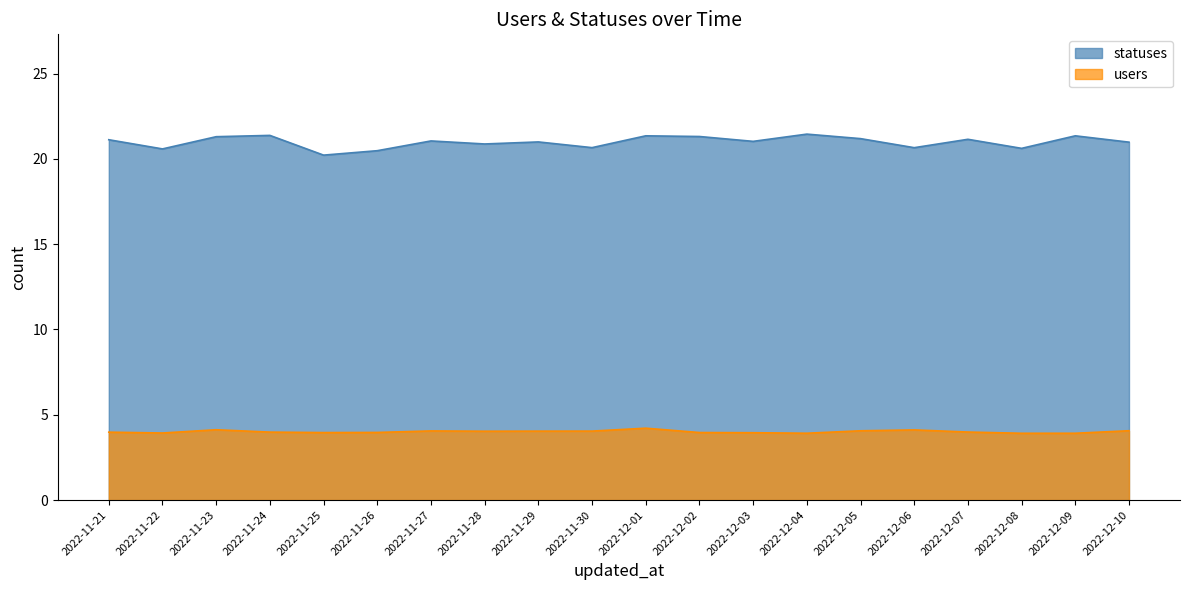

What is the total value across all series at 2022-11-27?

25.1